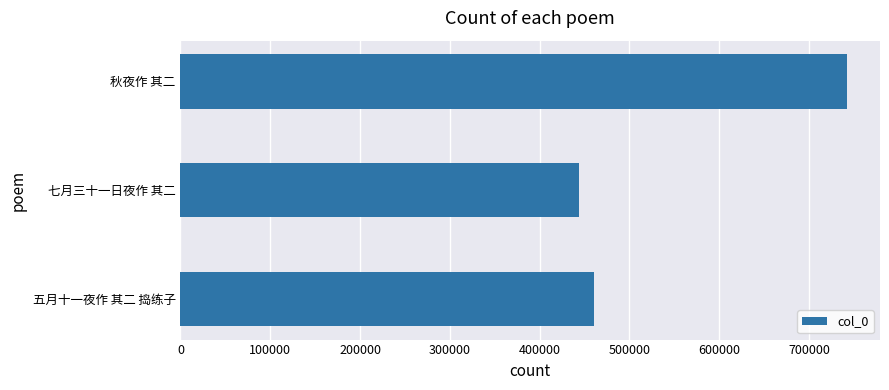

What is the approximate value at 七月三十一日夜作 其二?

443363